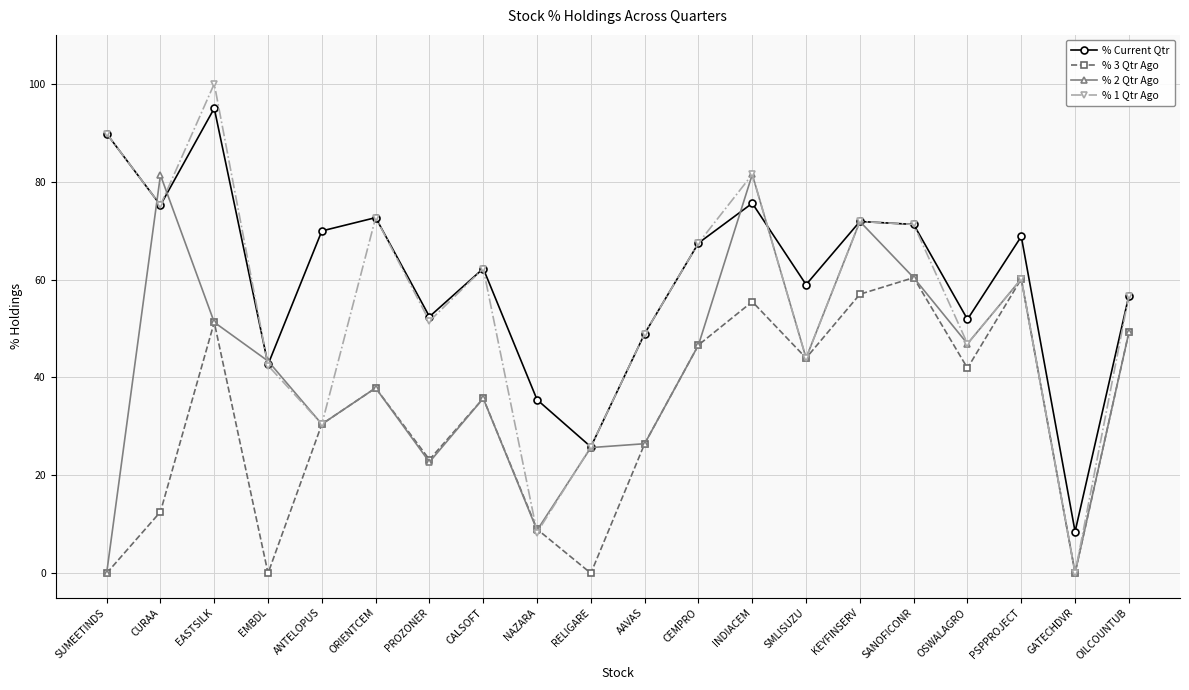

Which series has the widest spread of values?

% 1 Qtr Ago